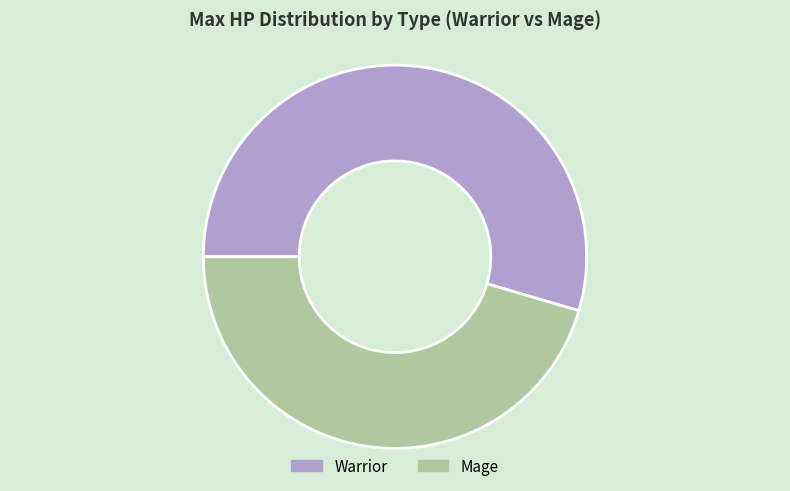

Rank the categories by value from lowest to highest.

Mage, Warrior